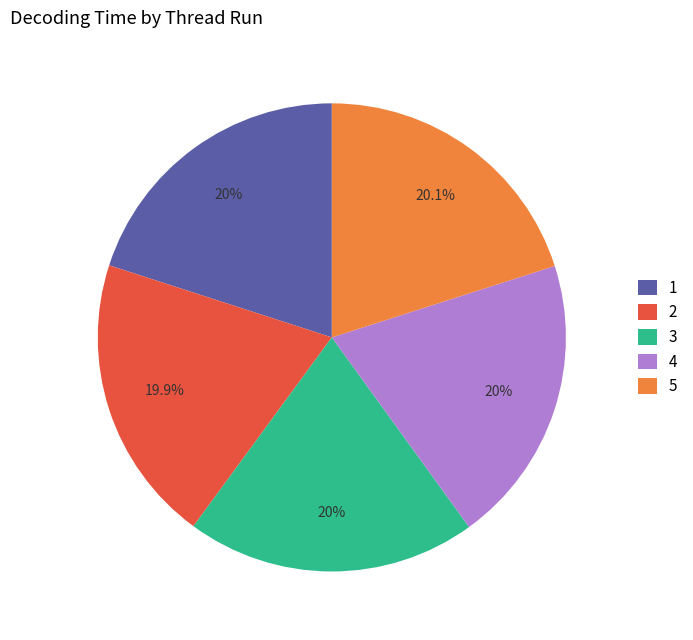

Is the sum of 1 and 4 greater than half?

No